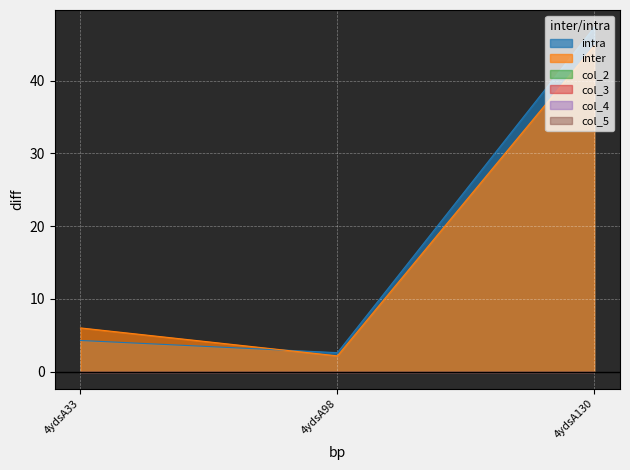

The value of col_7 at 4ydsA33 is 1.7. True or false?

False